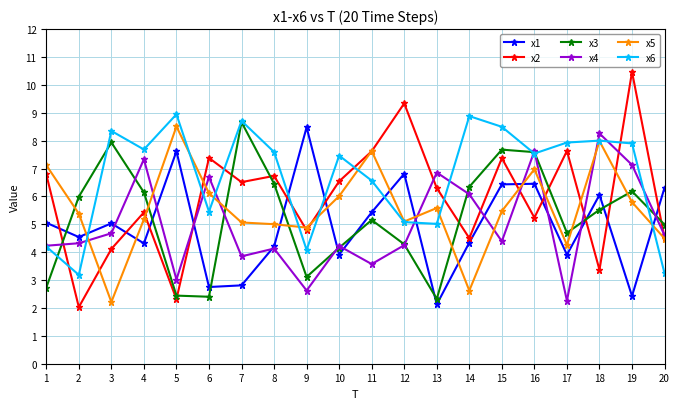

At which label does x1 reach its minimum?

13